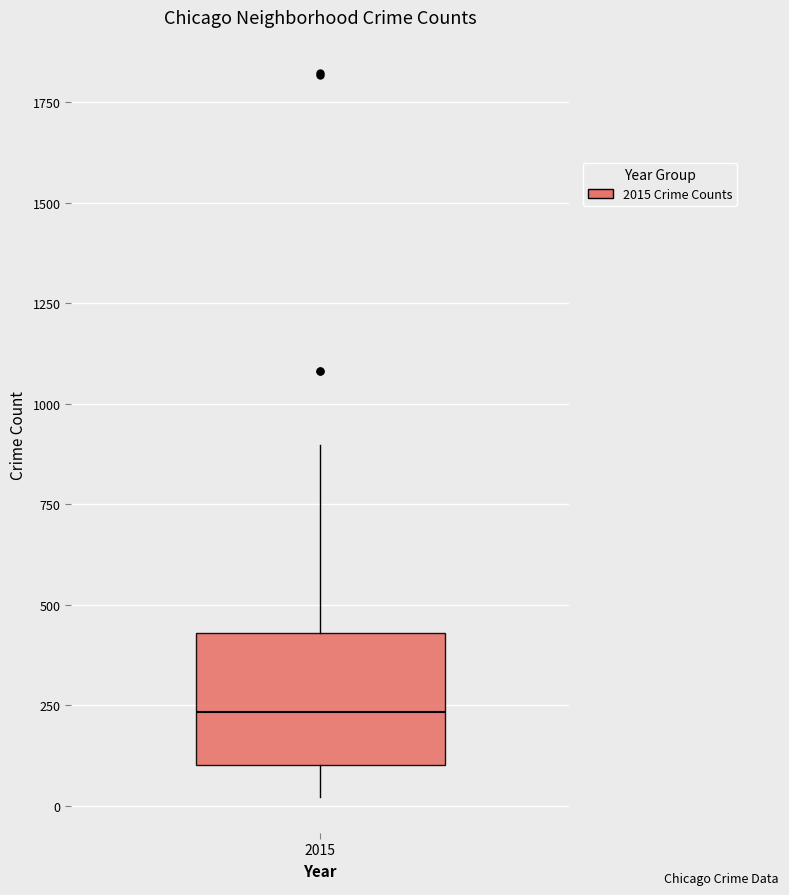

Where is the upper edge of the box at x = 2015 on the y-axis? The values are not printed on the chart, so give them approximately, as read against the axis.

450